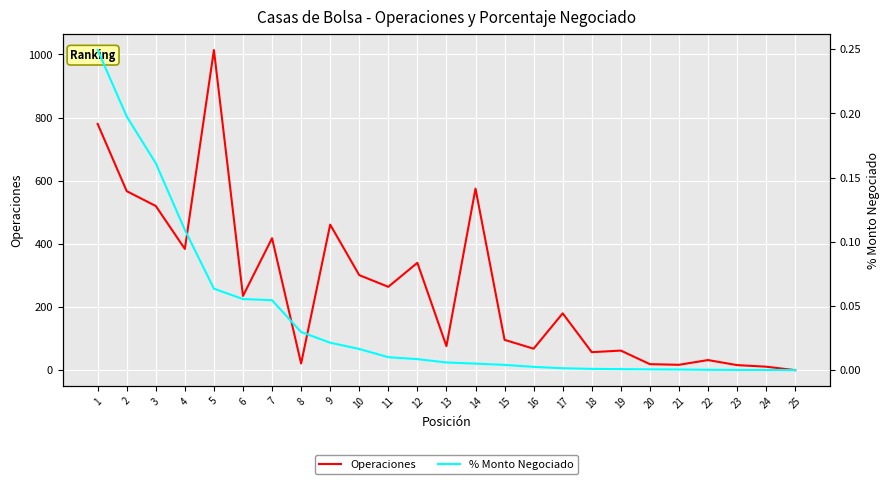

True or false: % Monto Negociado and Operaciones cross at least once.

False